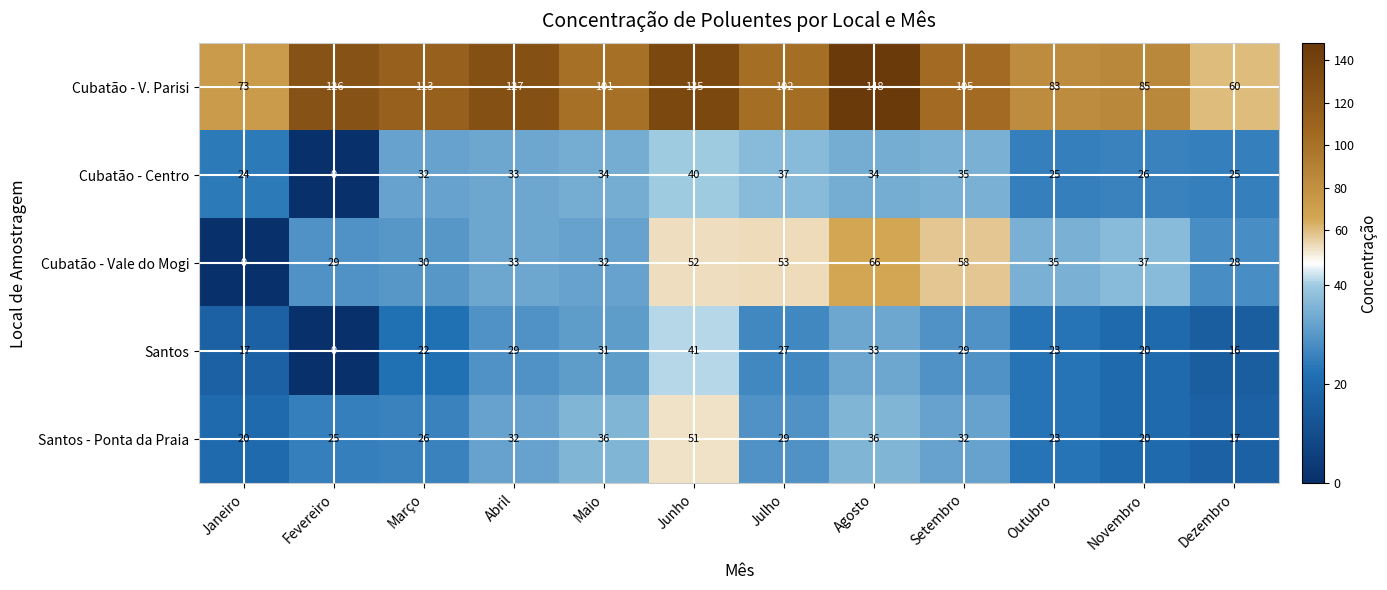

What is the maximum value for Santos - Ponta da Praia?

51